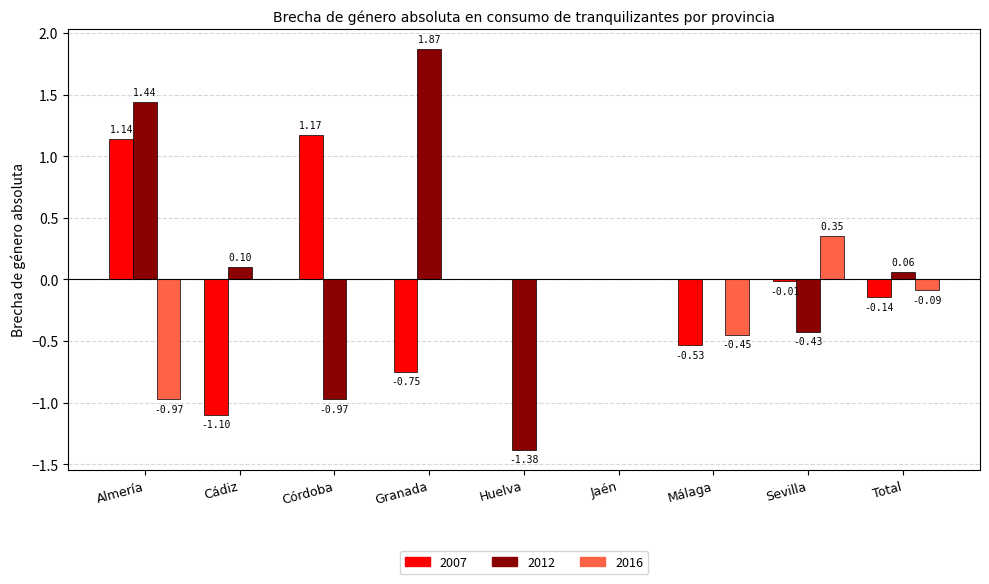

Which category has the highest value in the 2007 series?

Córdoba